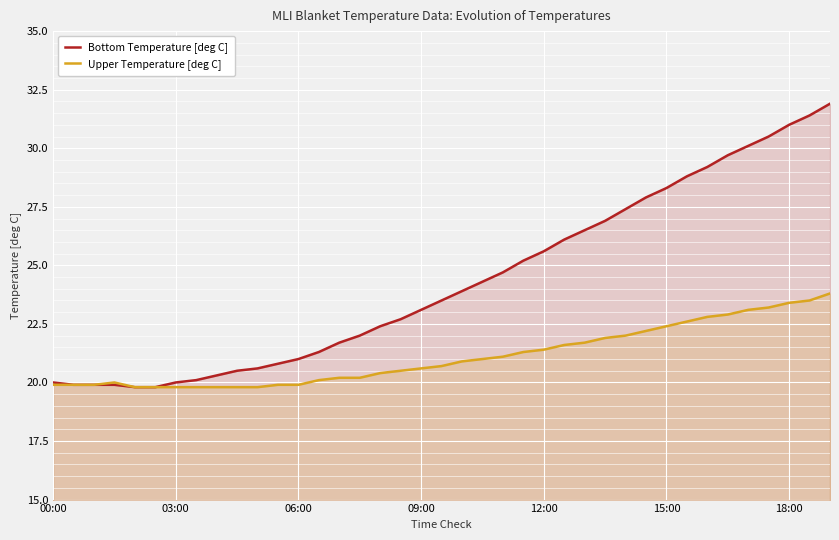

Rank the series by their average value, from lowest to highest.

Upper Temperature [deg C], Bottom Temperature [deg C]